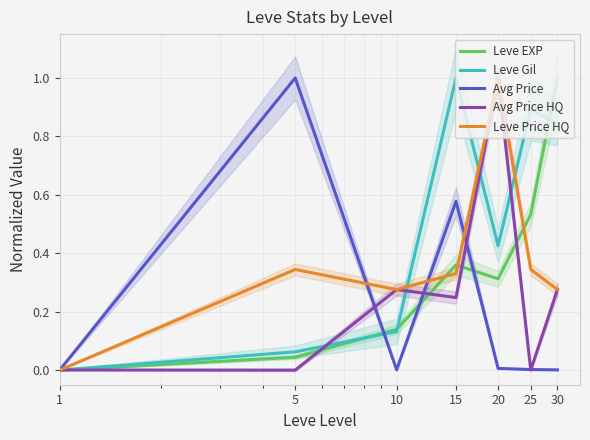

True or false: Avg Price has a value of 0.0 at 30.

False